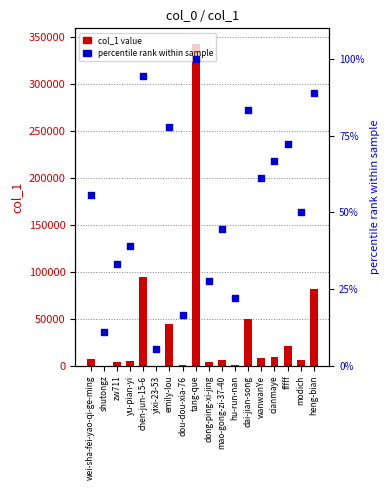

Which series contains the lowest Y value?

col_1 value